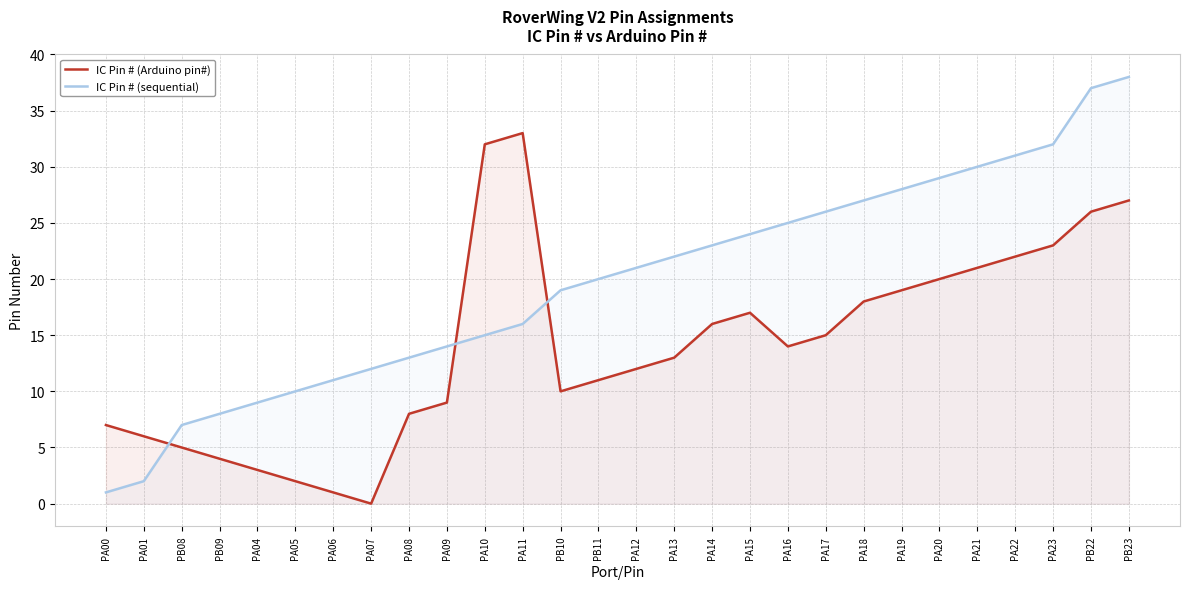

Which series has the largest range (max minus min)?

IC Pin # (sequential)